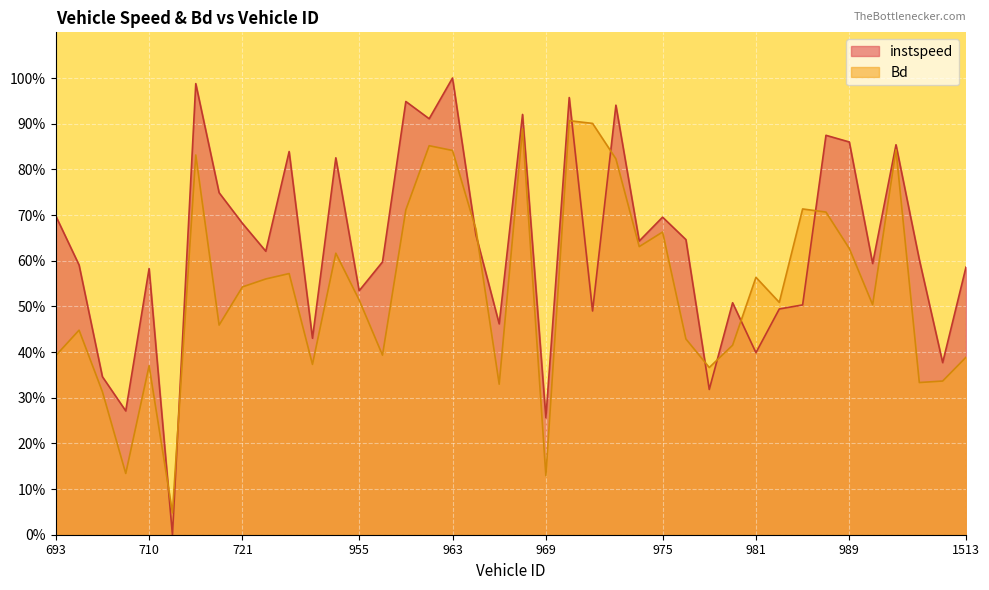

The value of Bd at 970 is 0.9. True or false?

True